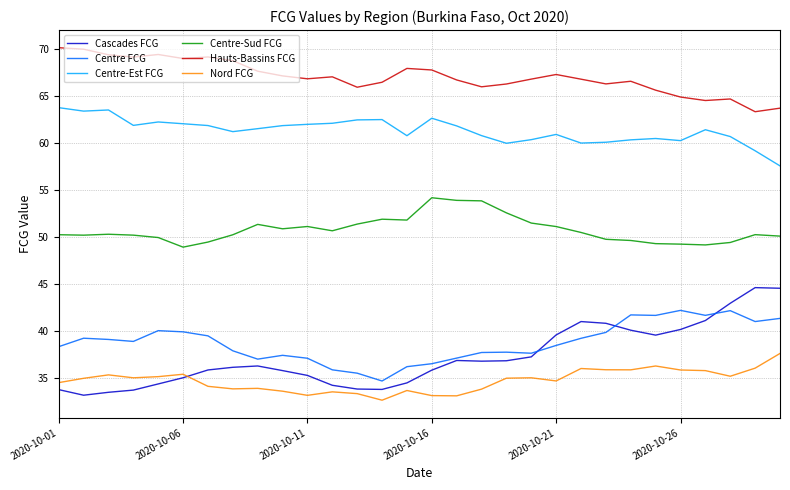

True or false: Centre-Est FCG and Cascades FCG intersect in this chart.

False